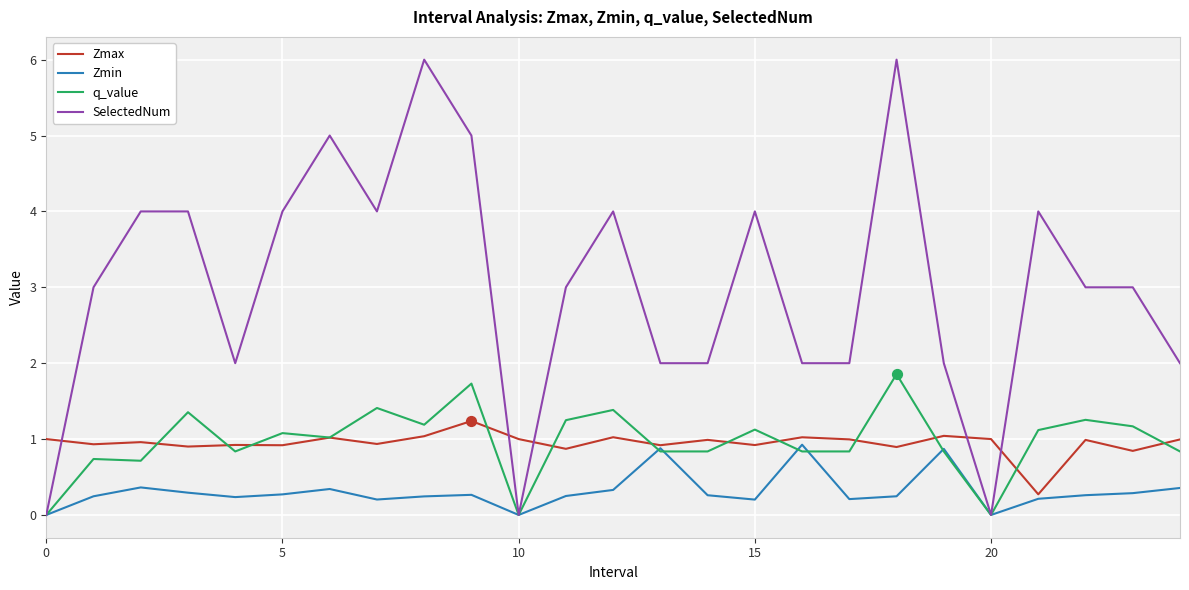

List the series in order of their peak value, highest first.

SelectedNum, q_value, Zmax, Zmin